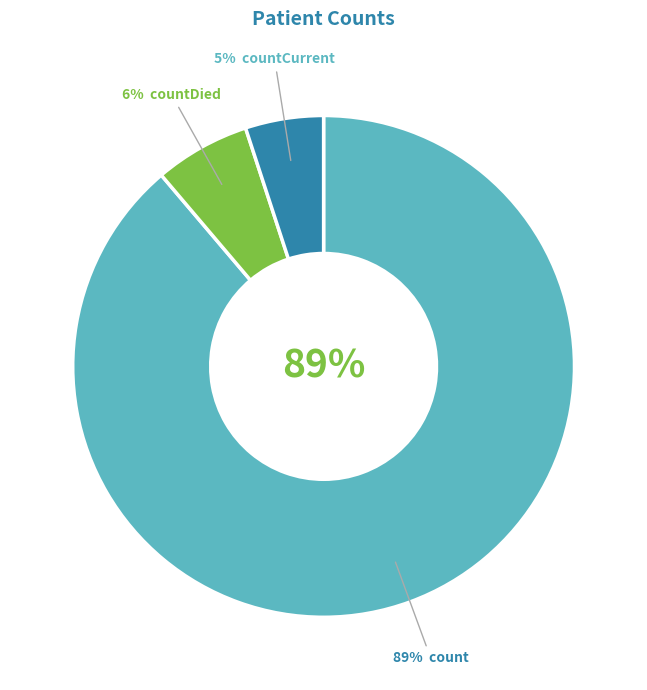

To the nearest percent, what is the combined percentage of countDied and countCurrent?

11%